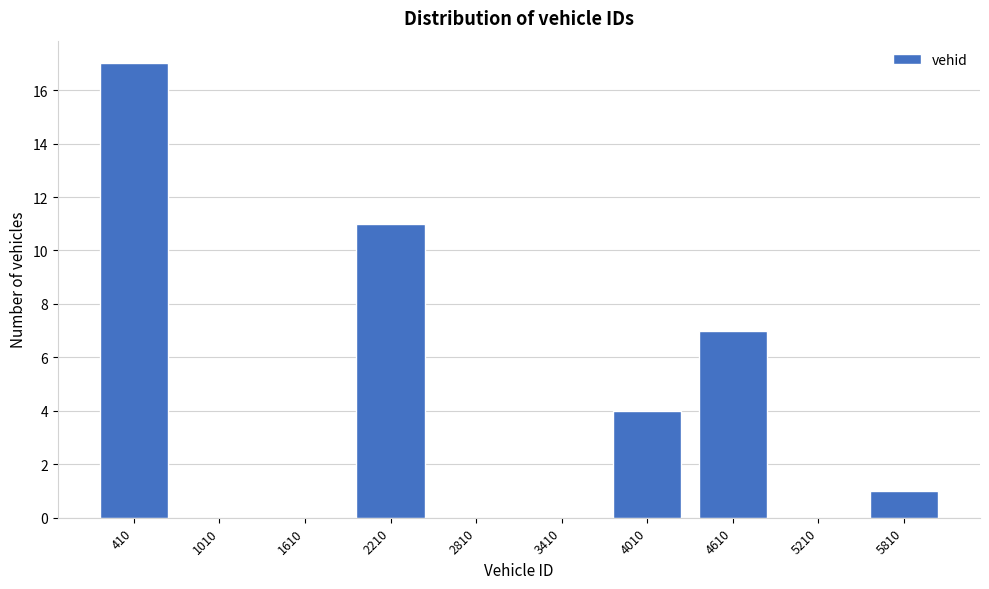

Reading left to right, extract all data points from this chart.

410=17	1010=0	1610=0	2210=11	2810=0	3410=0	4010=4	4610=7	5210=0	5810=1